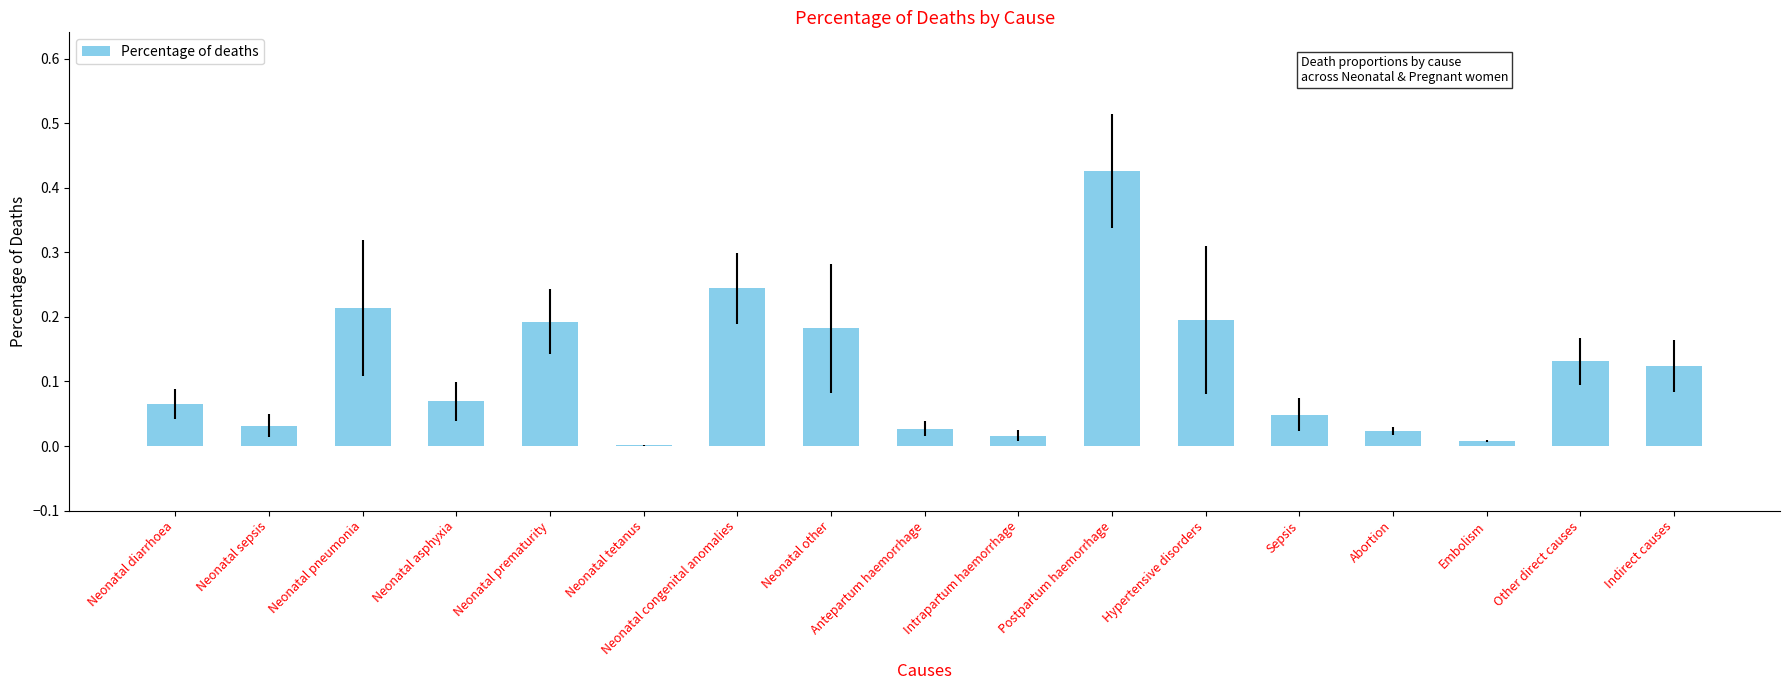

What is the change in value from Neonatal diarrhoea to Neonatal congenital anomalies?

+0.2